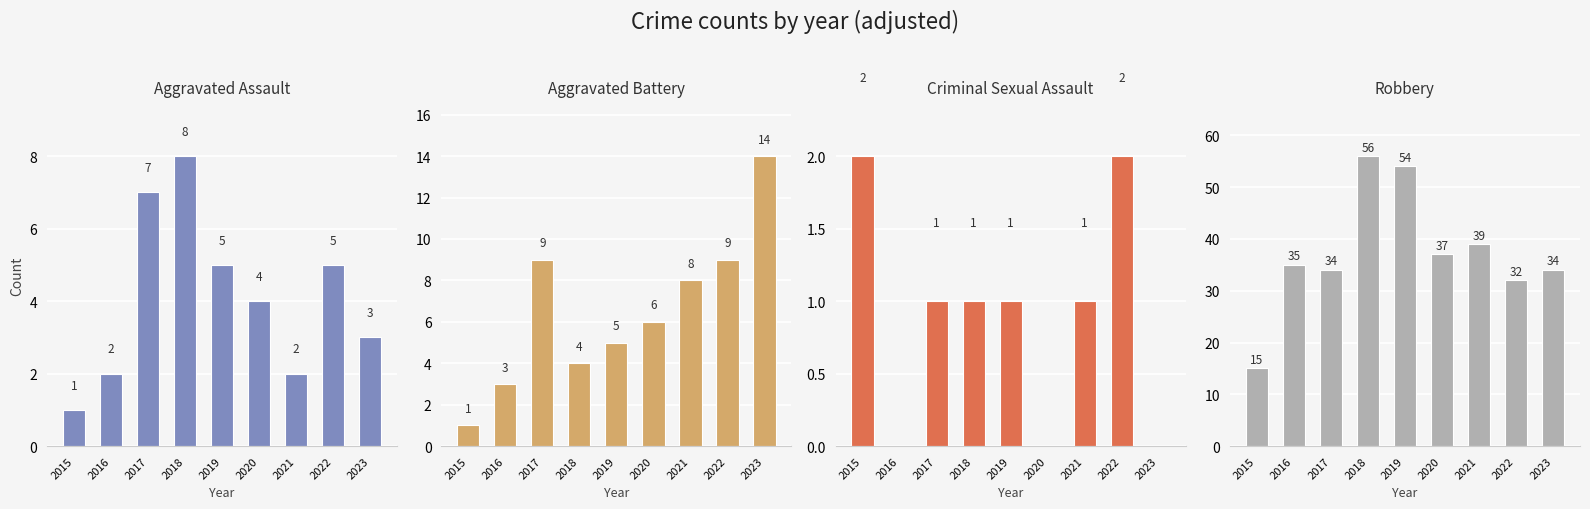

How many bars are there in total?

36